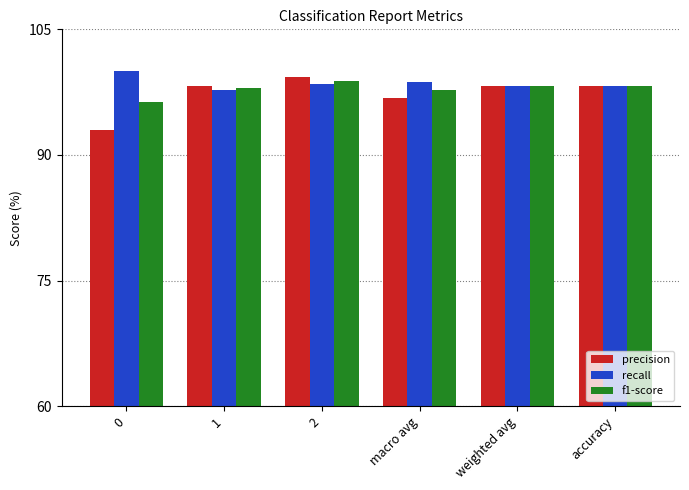

How many bars are there in total?

18